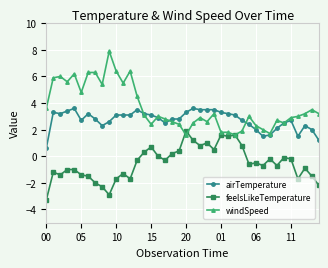

What is the highest value of the windSpeed series?

7.9